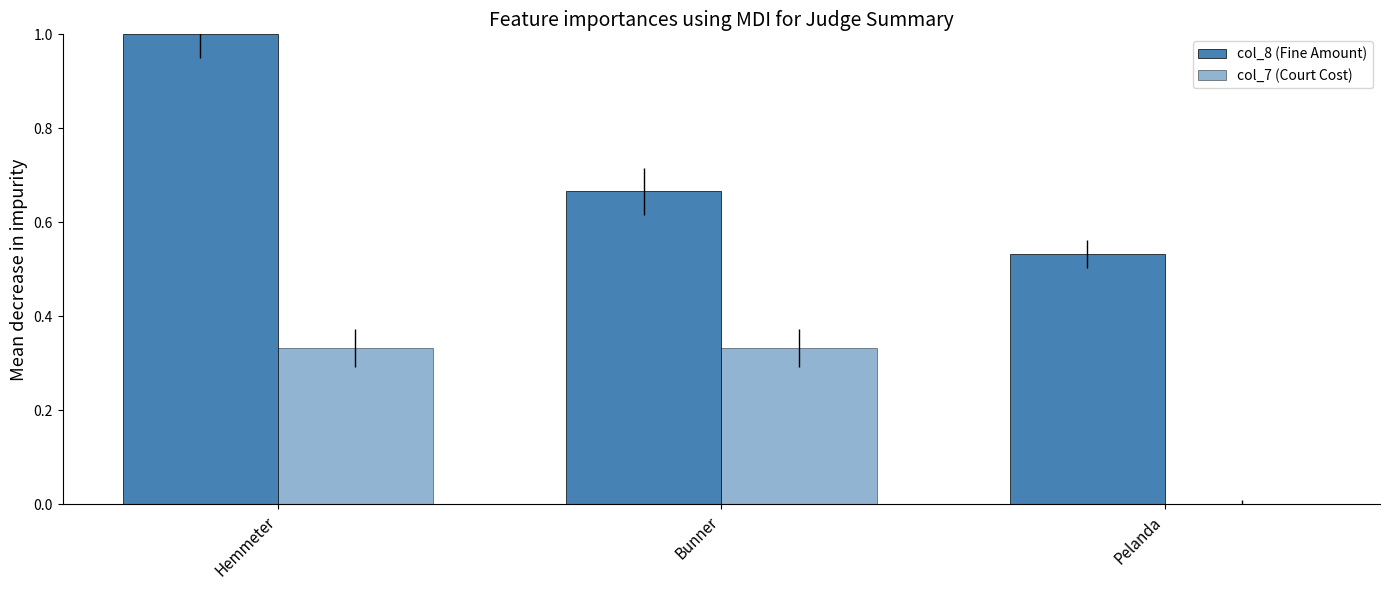

Is the value of col_8 (Fine Amount) at Bunner greater than the value of col_7 (Court Cost) at Hemmeter?

Yes